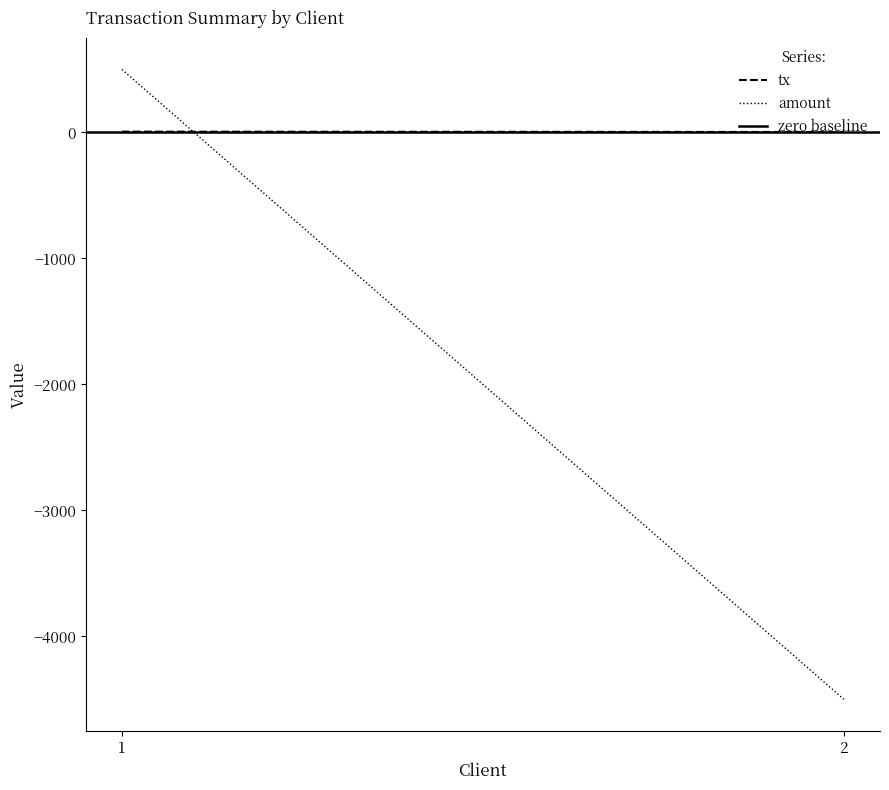

Reading left to right, list all the values displayed in this chart.

tx: 6	3
amount: 500	-4500
zero baseline: 0	0